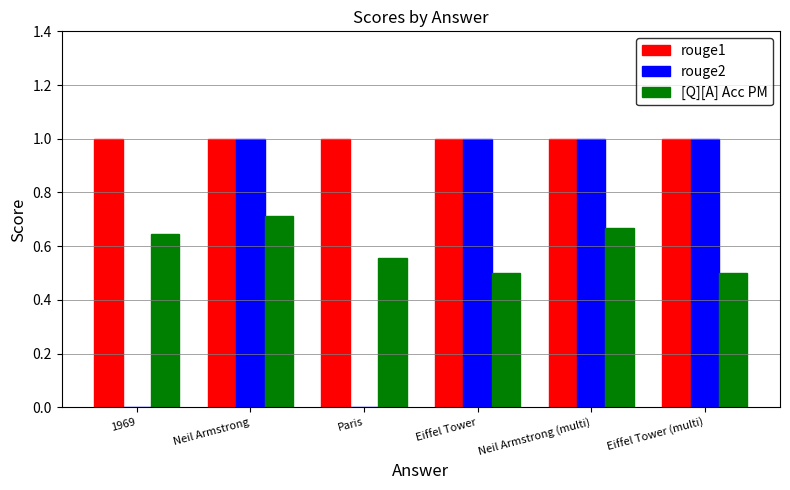

What is the maximum value shown in the chart?

1.0